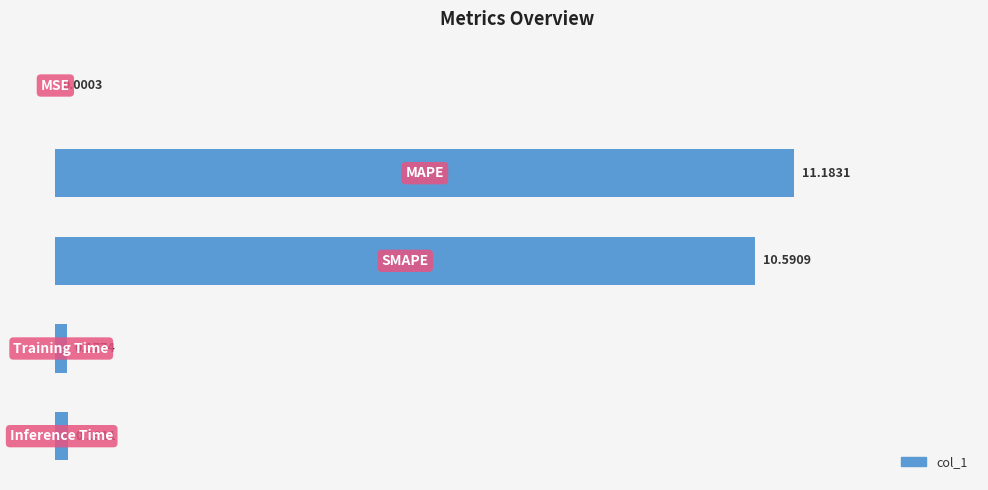

What is the sum of all values?

22.1